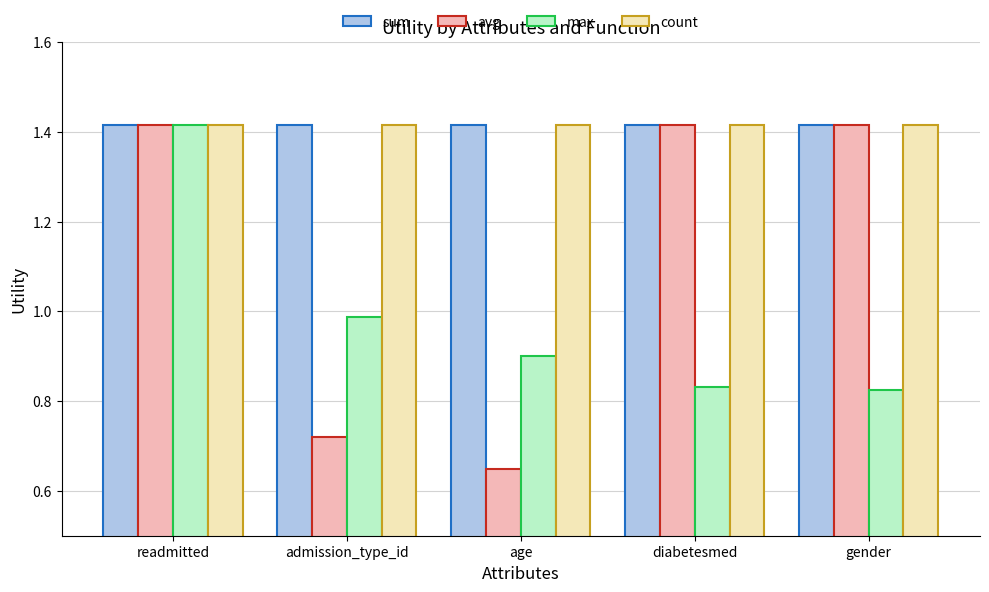

At how many categories does at least one series exceed 0?

5